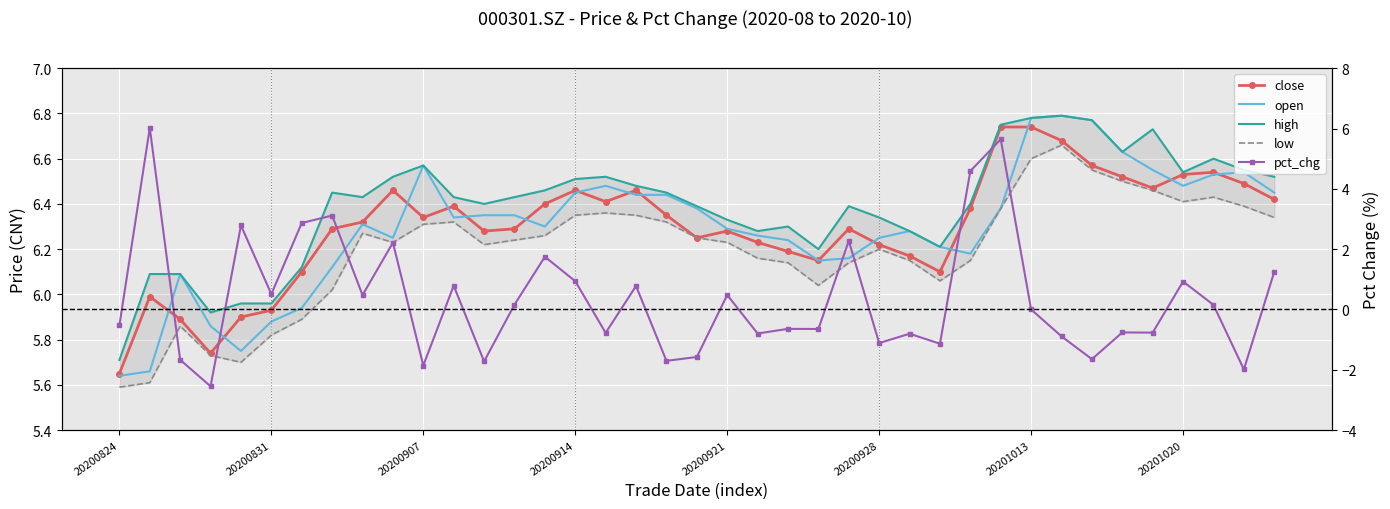

How many categories are shown in the chart?

39